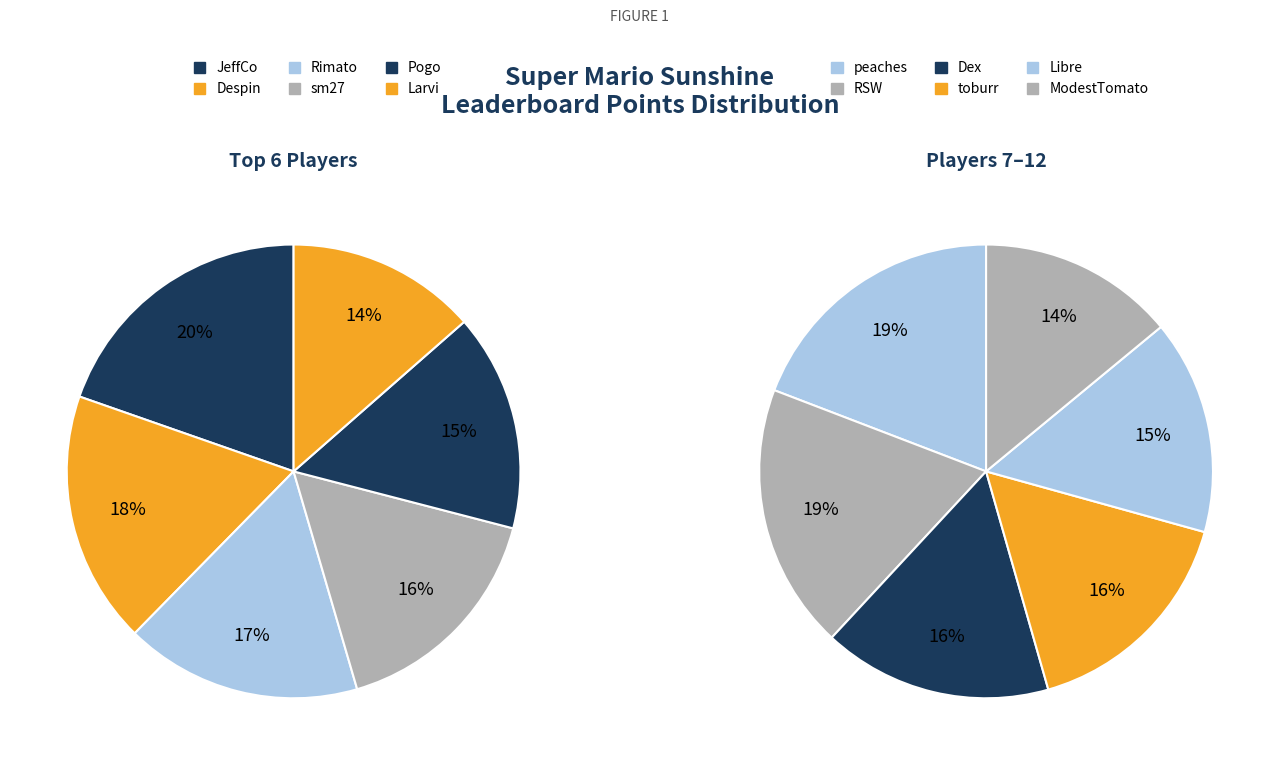

Is the sum of Despin and toburr greater than half?

No